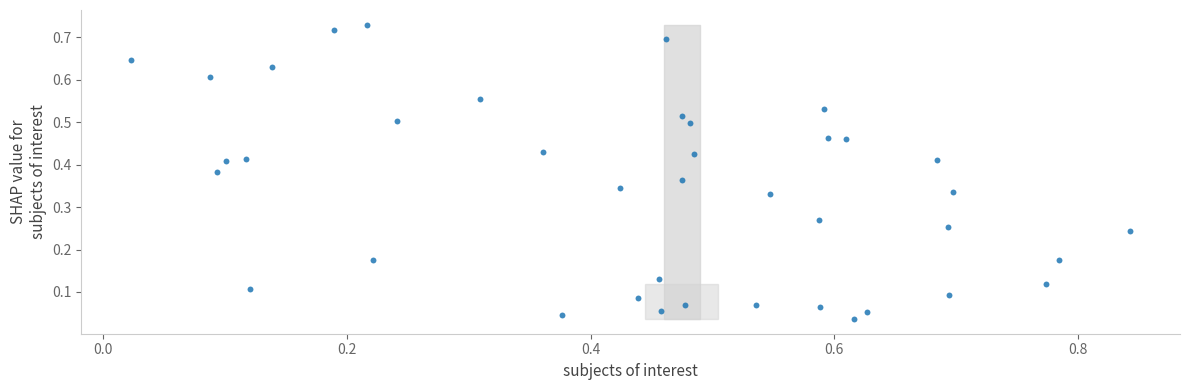

What is the range of X values (max minus min)?

0.8